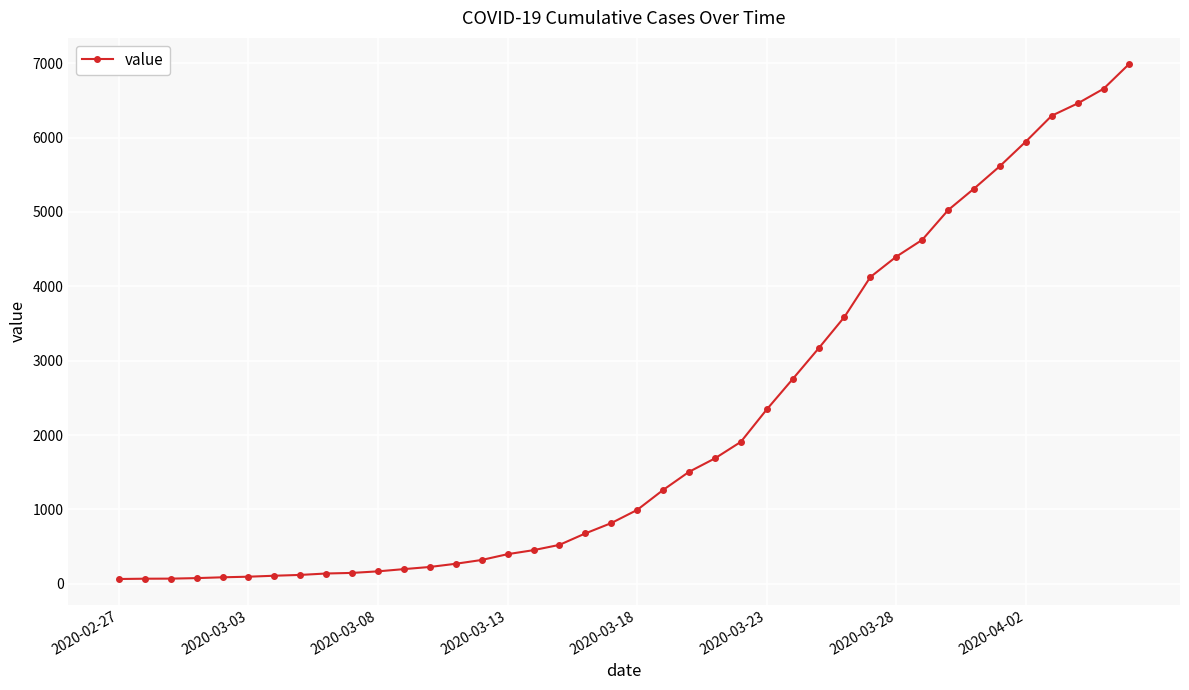

What is the minimum value shown in the chart?

64